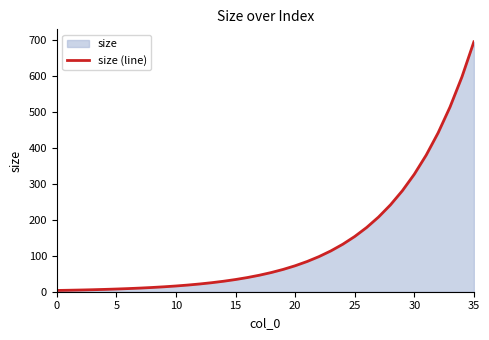

Does the chart display data point markers on the line(s)?

No